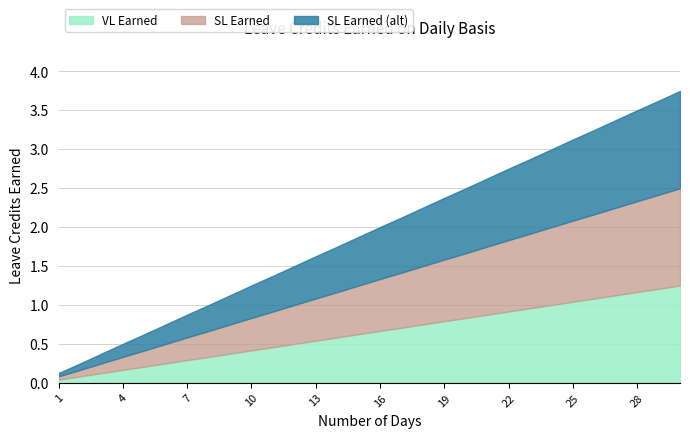

What is the average value of the SL Earned (alt) series?

0.6